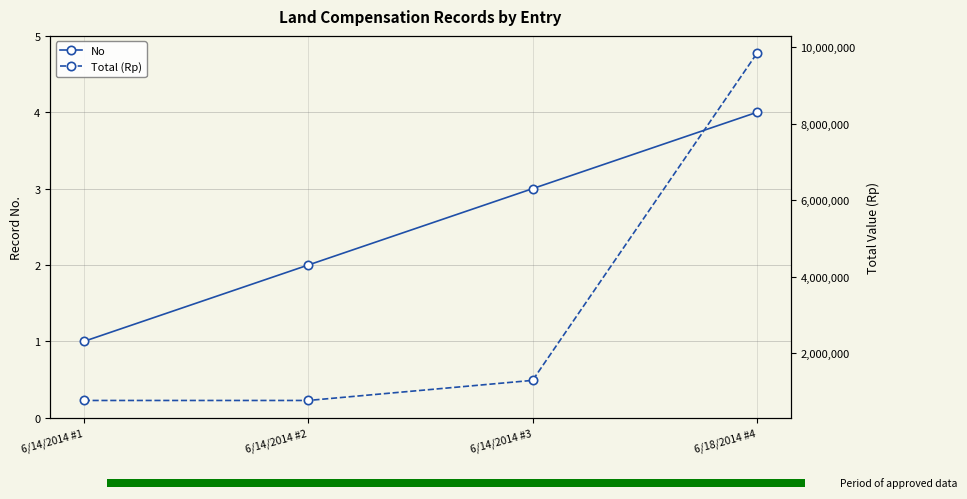

What is the spread (max minus min) of values at 6/18/2014 #4?

9839996